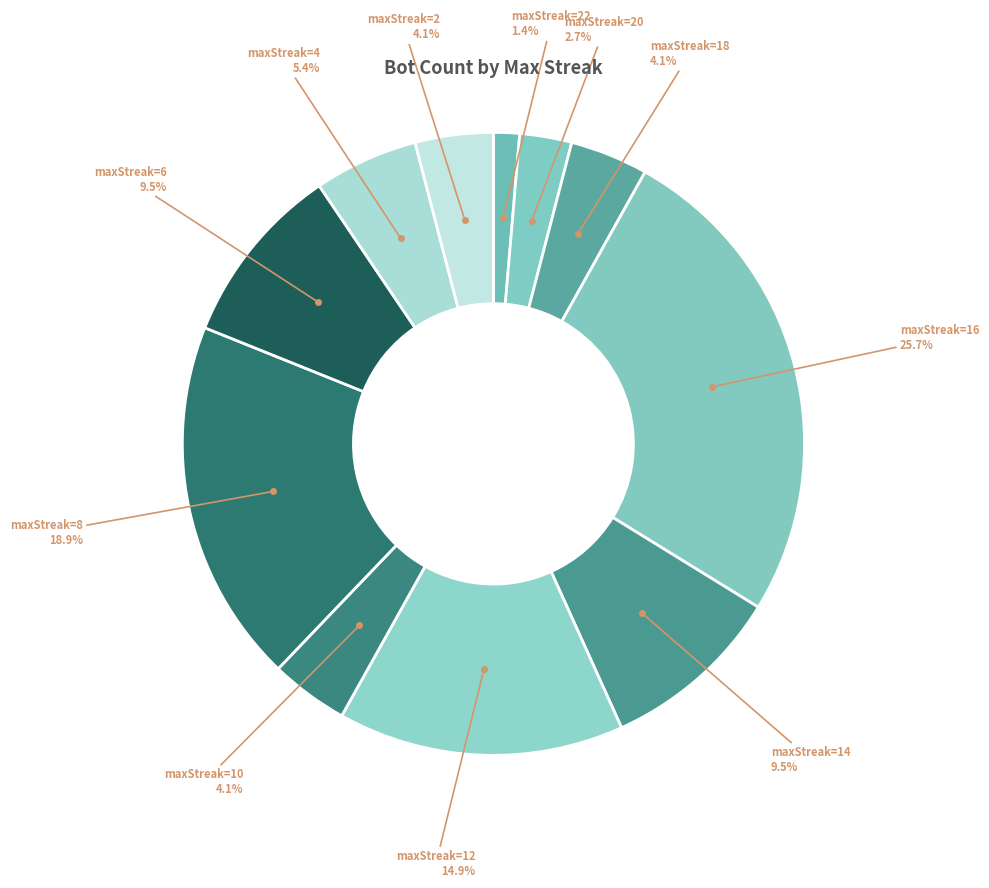

What is the smallest slice in the pie chart?

22